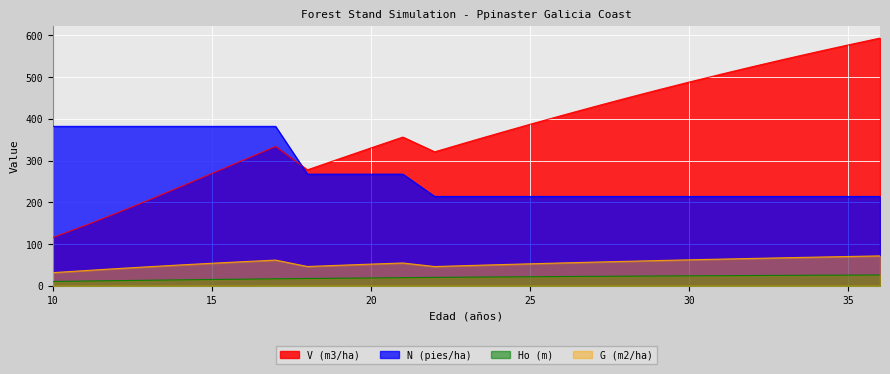

What is the difference between the V (m3/ha) values at 36 and 28?

144.5